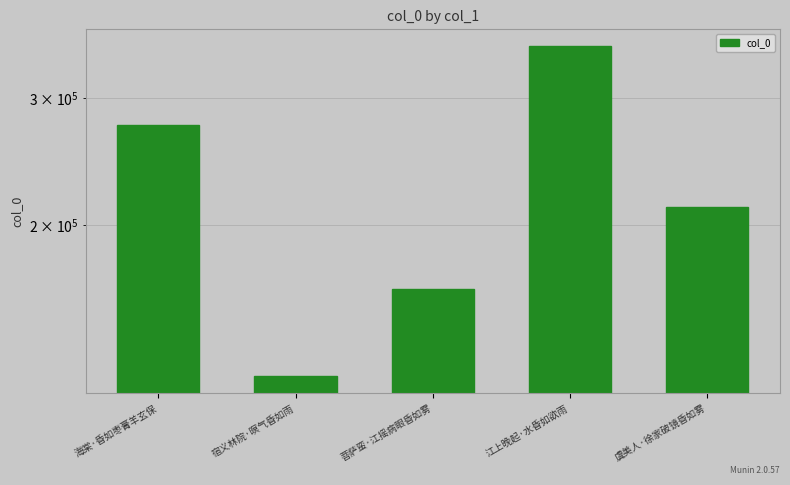

Between 江上晚起·水昏如欲雨 and 虞美人·徐家破镜昏如雾, which is larger?

江上晚起·水昏如欲雨